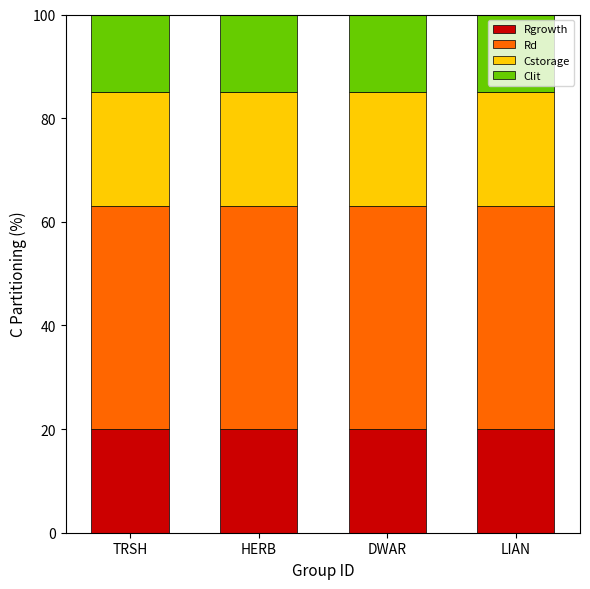

How many series are shown in this chart?

4